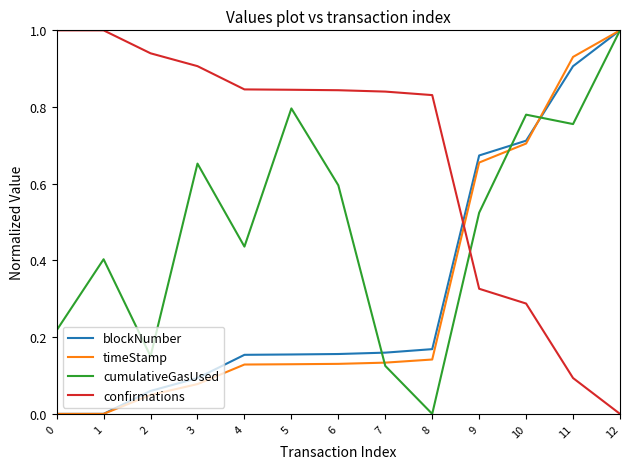

The blockNumber series shows 0.9 at 11. True or false?

True